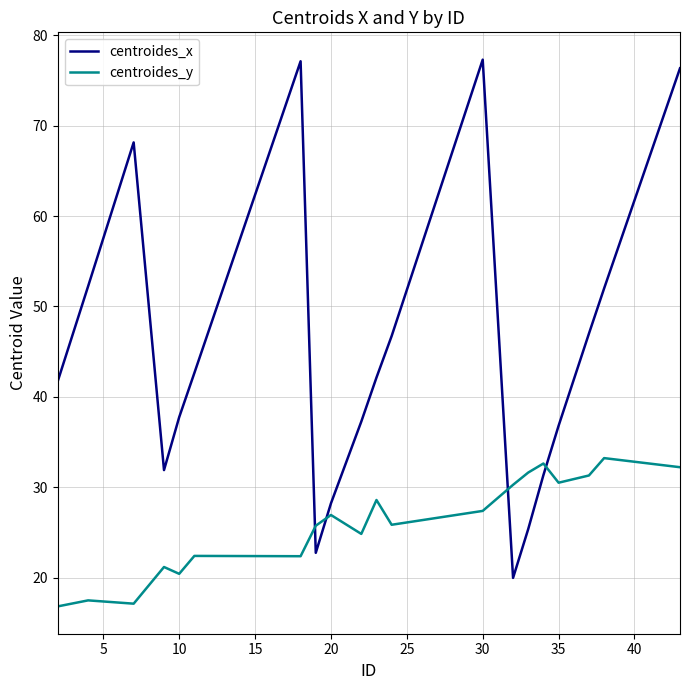

Rank the series by their average value, from lowest to highest.

centroides_y, centroides_x